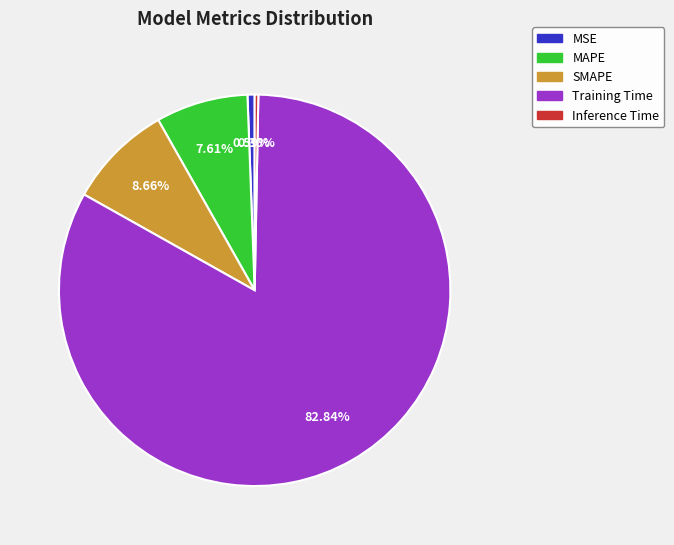

The SMAPE slice represents 16% of the pie. True or false?

False